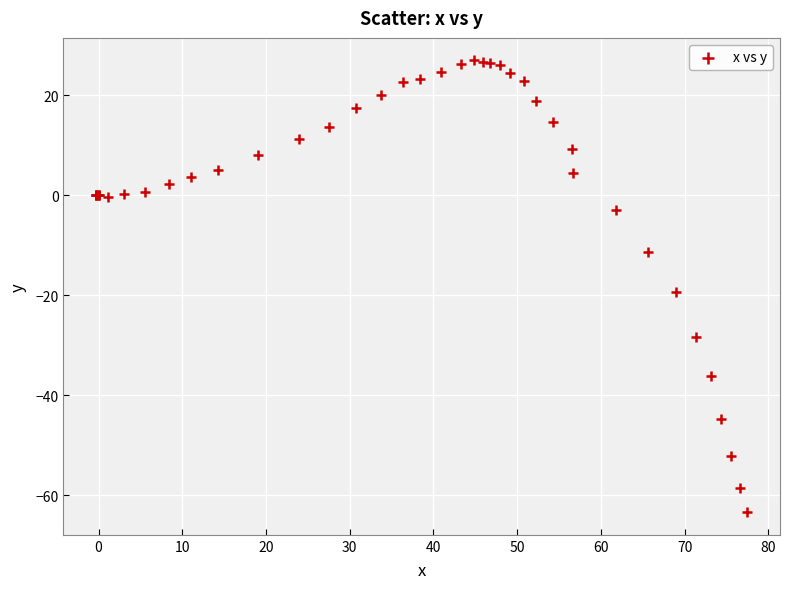

What Y value in the scatter plot is closest to -18?

-19.4